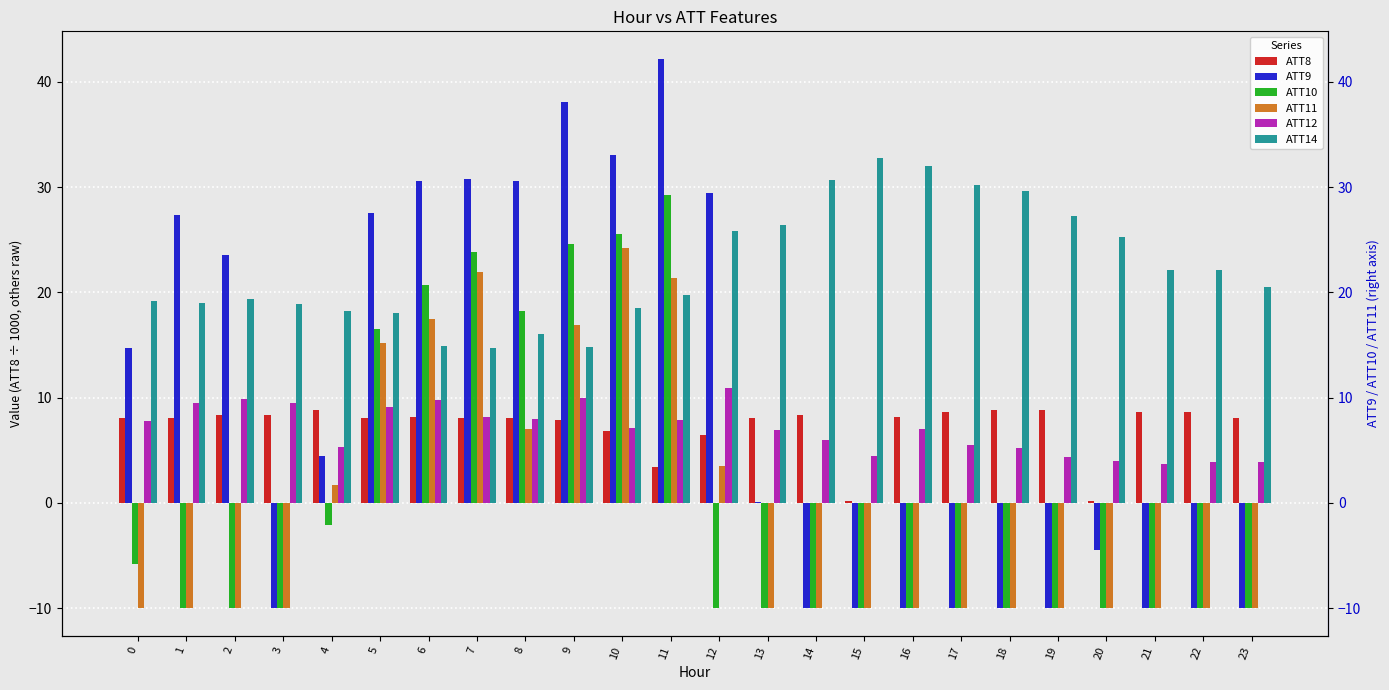

What are all the series names shown in the legend?

ATT8, ATT9, ATT10, ATT11, ATT12, ATT14